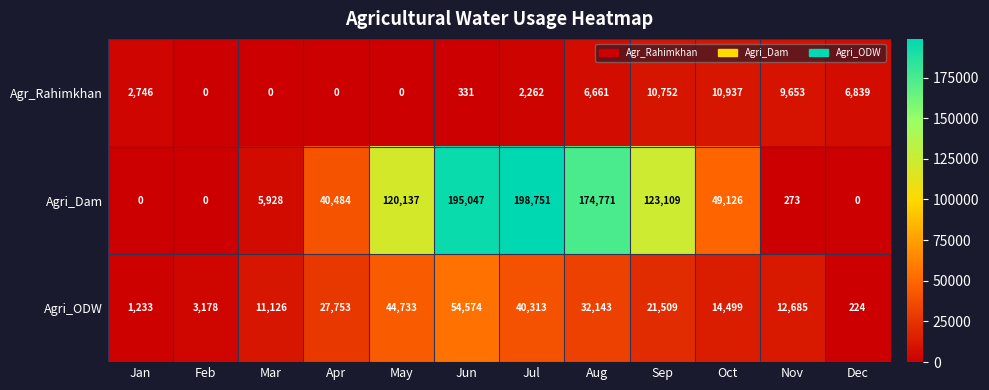

Which category has the highest value across all series?

Jul